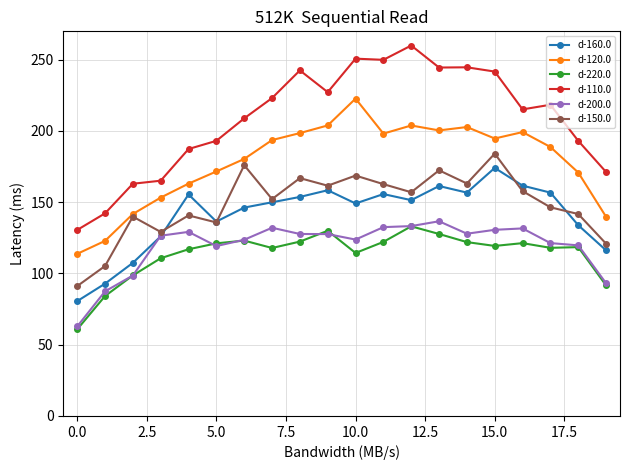

Which series has the largest range (max minus min)?

d-110.0